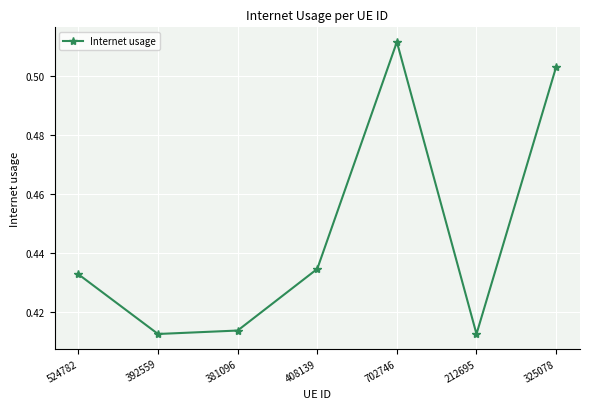

True or false: there are more than 0 points higher than both neighbors.

True